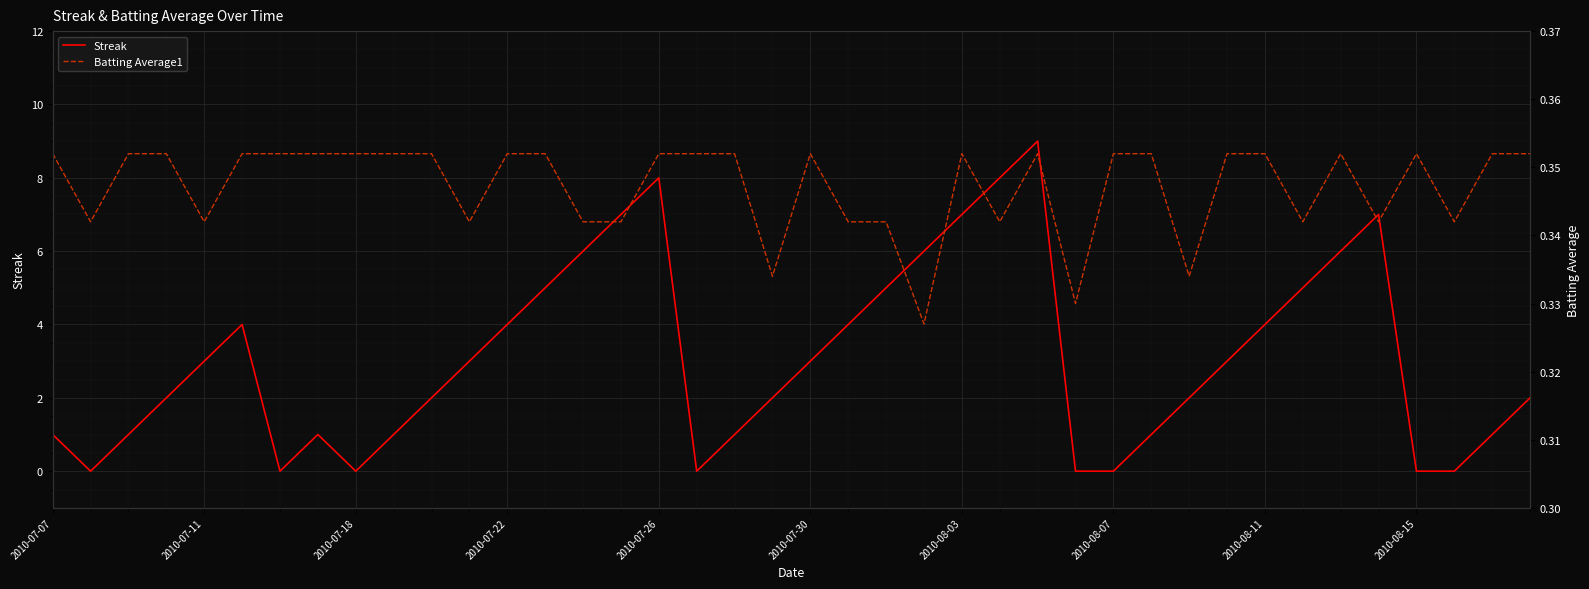

True or false: Streak and Batting Average1 cross at least once.

True